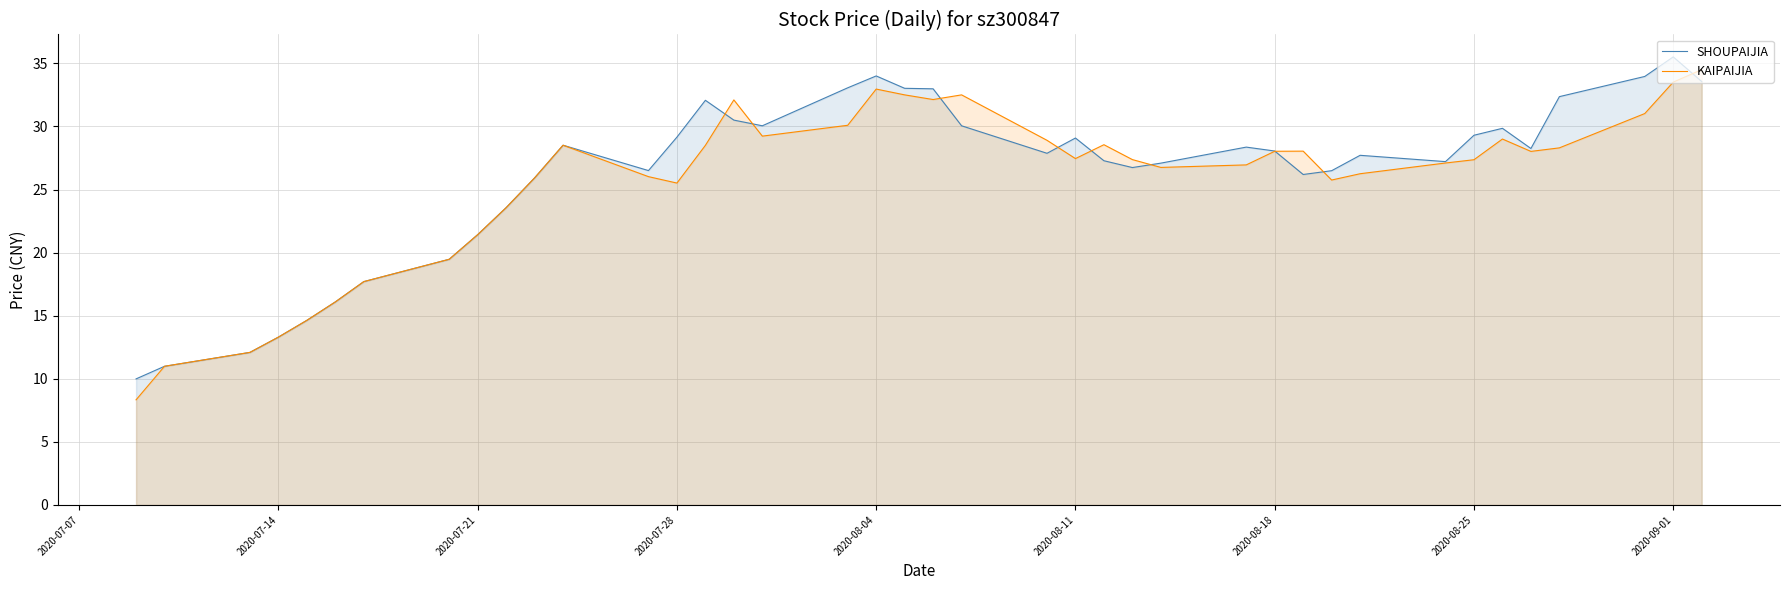

Where is SHOUPAIJIA nearest to the value 22?

2020-07-21